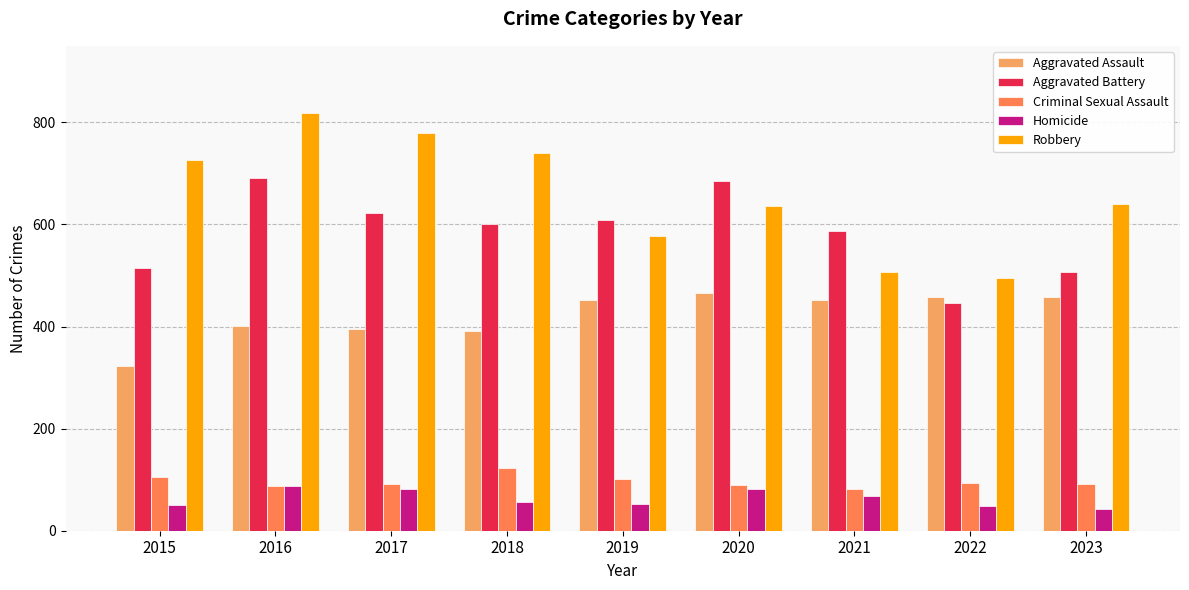

Count the number of data series in this chart.

5